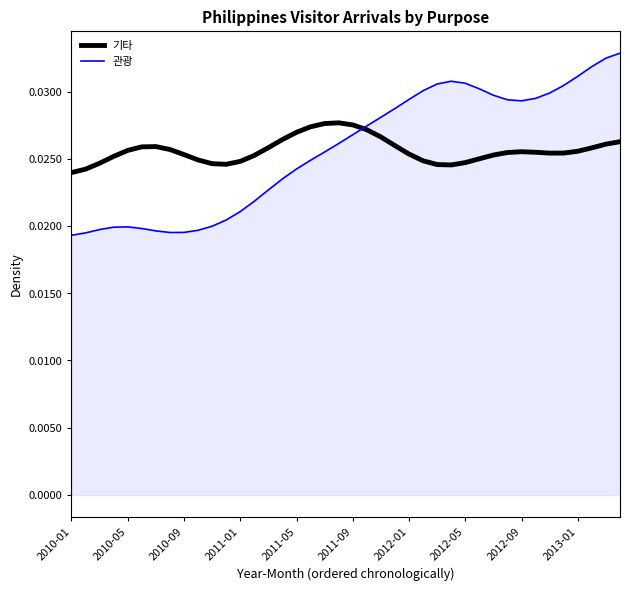

Rank the series by their maximum value, from lowest to highest.

기타, 관광